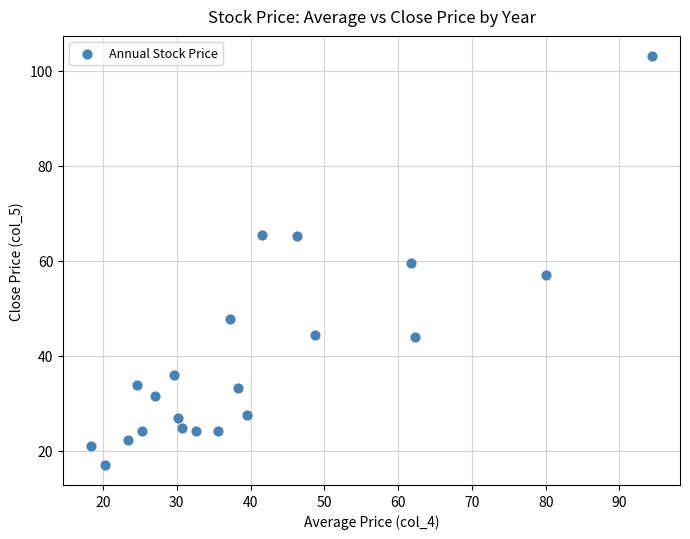

What is the range of X values (max minus min)?

76.0